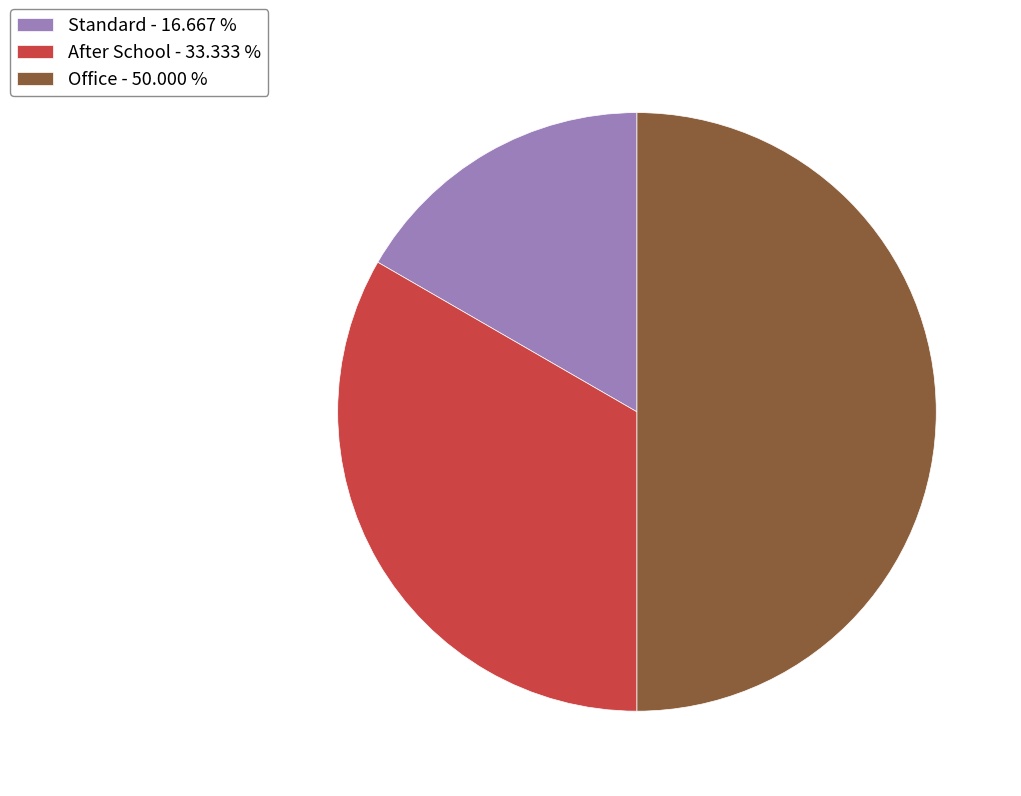

Which slice is the largest?

Office